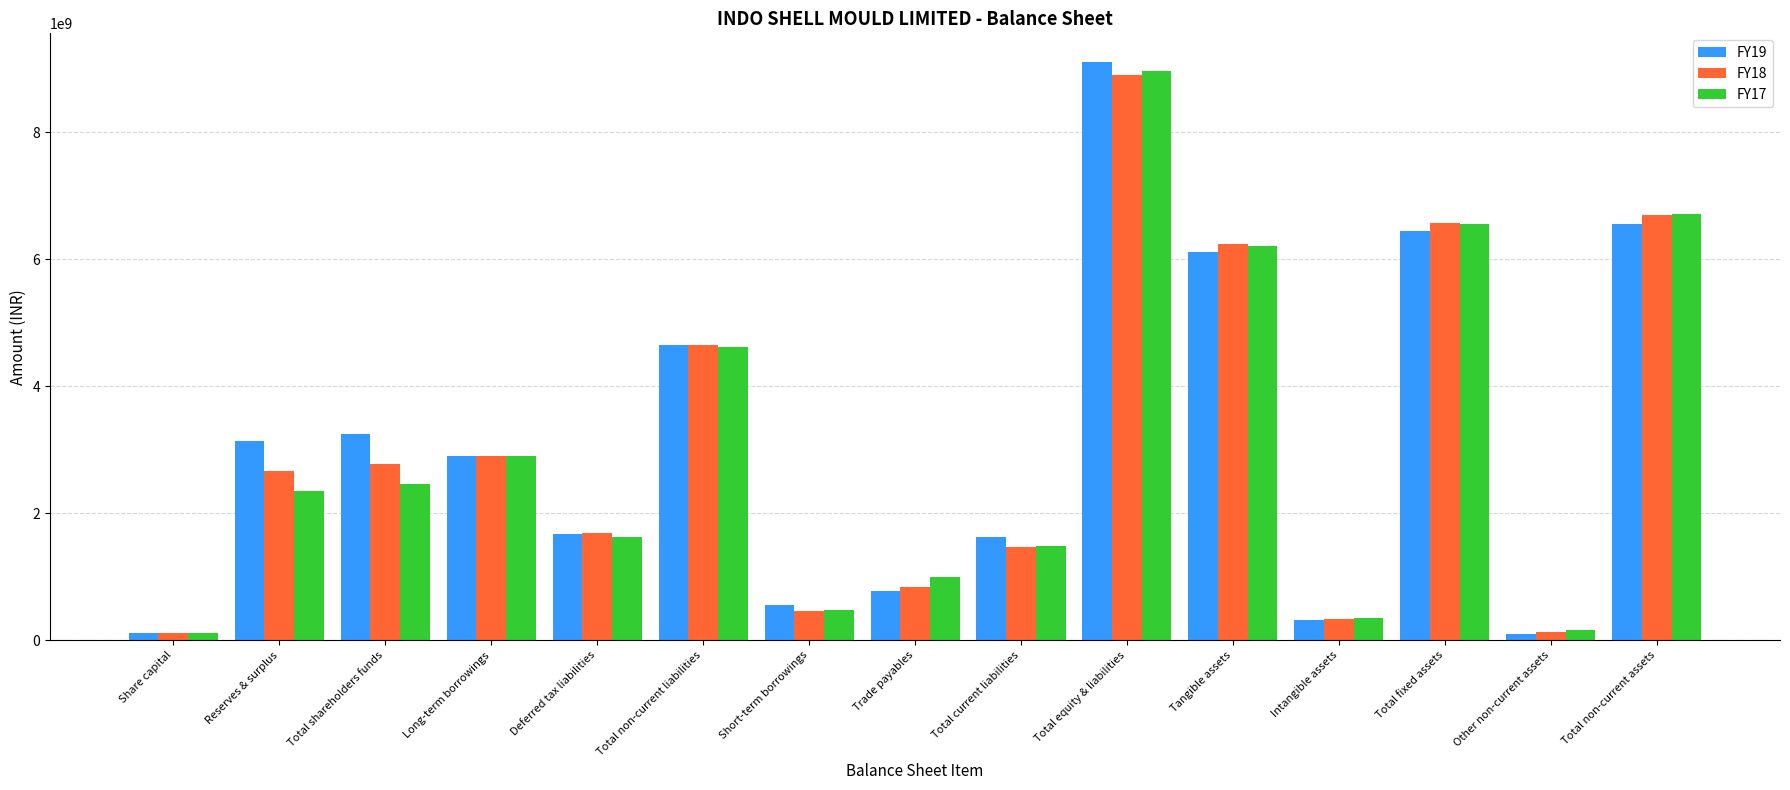

At which category is the sum across all series the highest?

Total equity & liabilities